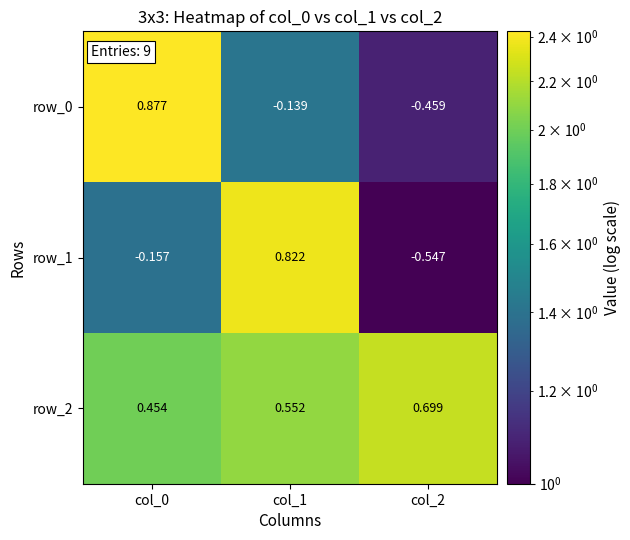

The row_0 series shows 0.4 at col_2. True or false?

False